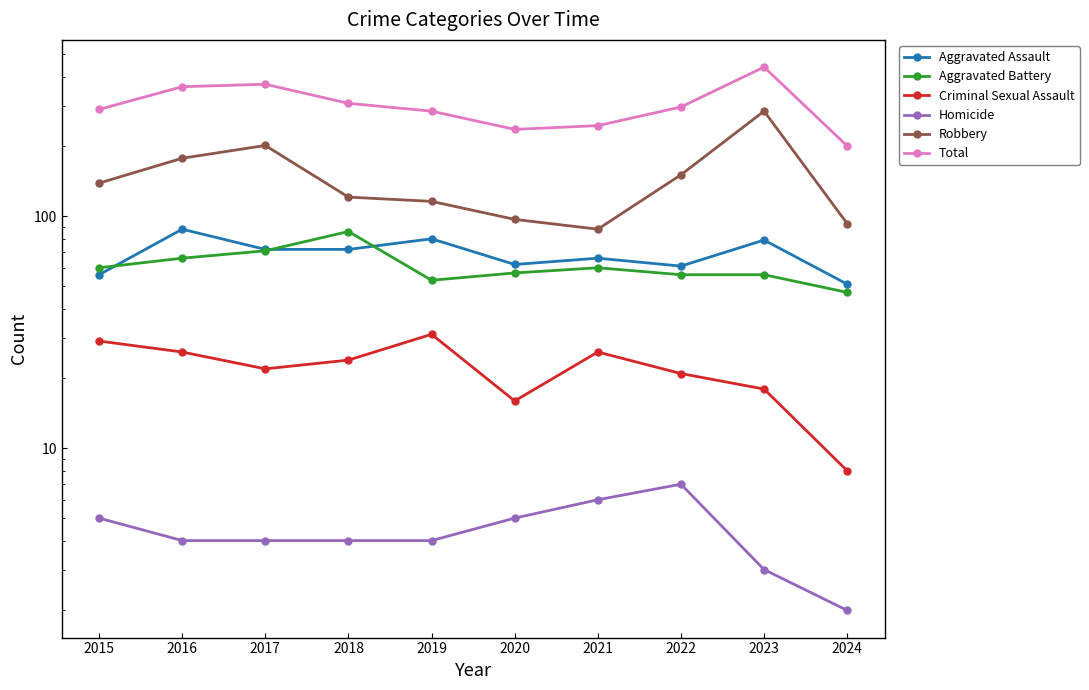

True or false: Robbery and Aggravated Assault cross at least once.

False